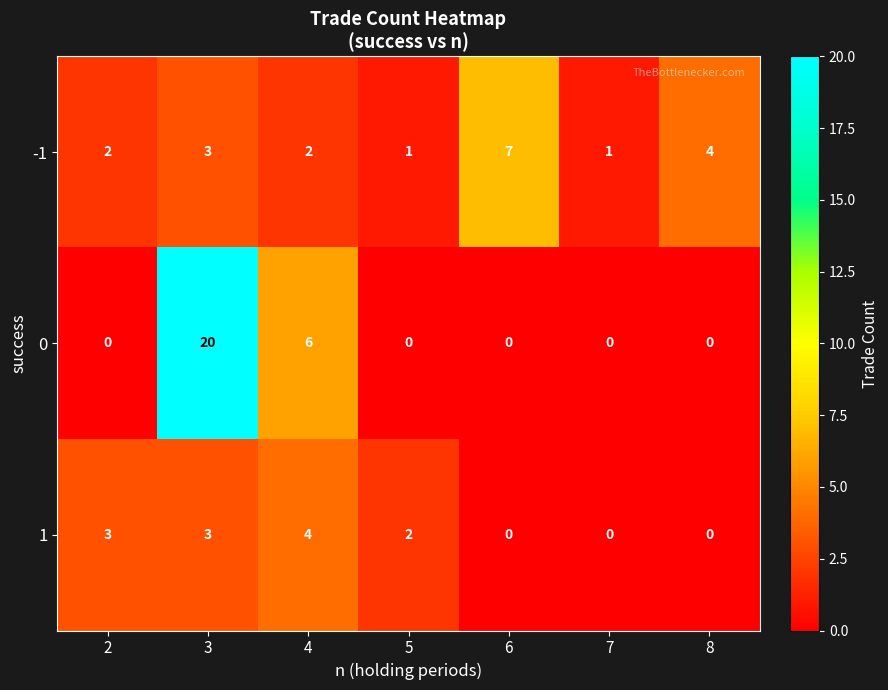

Is it true that 0 equals 9 at 4?

False